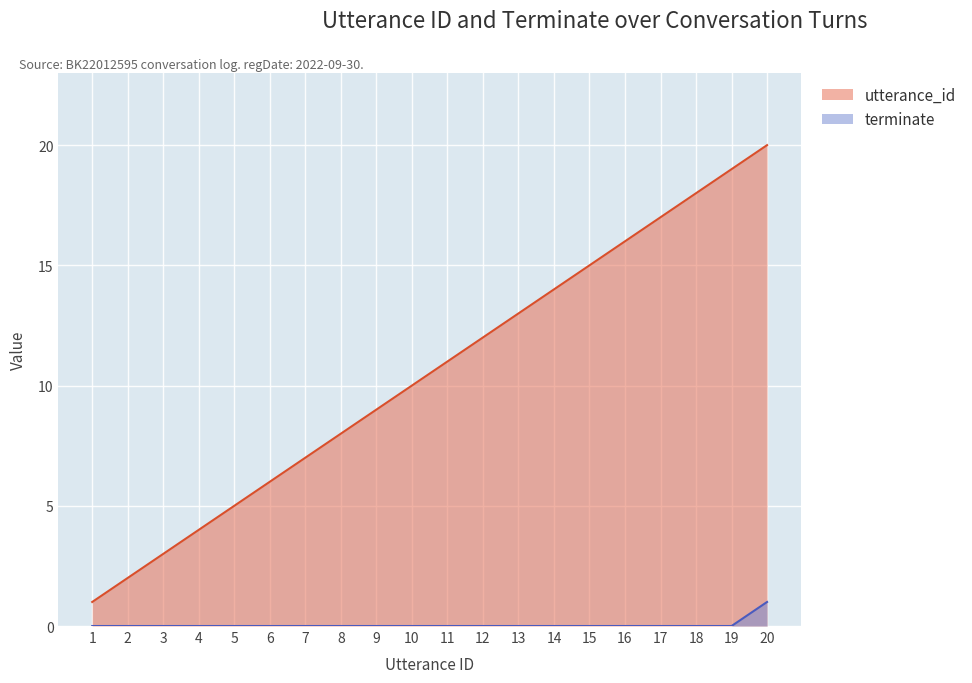

What is the average value of the utterance_id series?

10